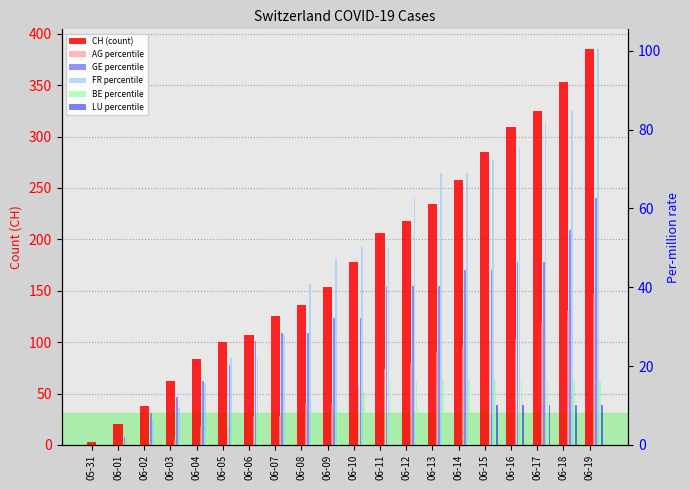

How many data points in AG percentile are less than 14?

10